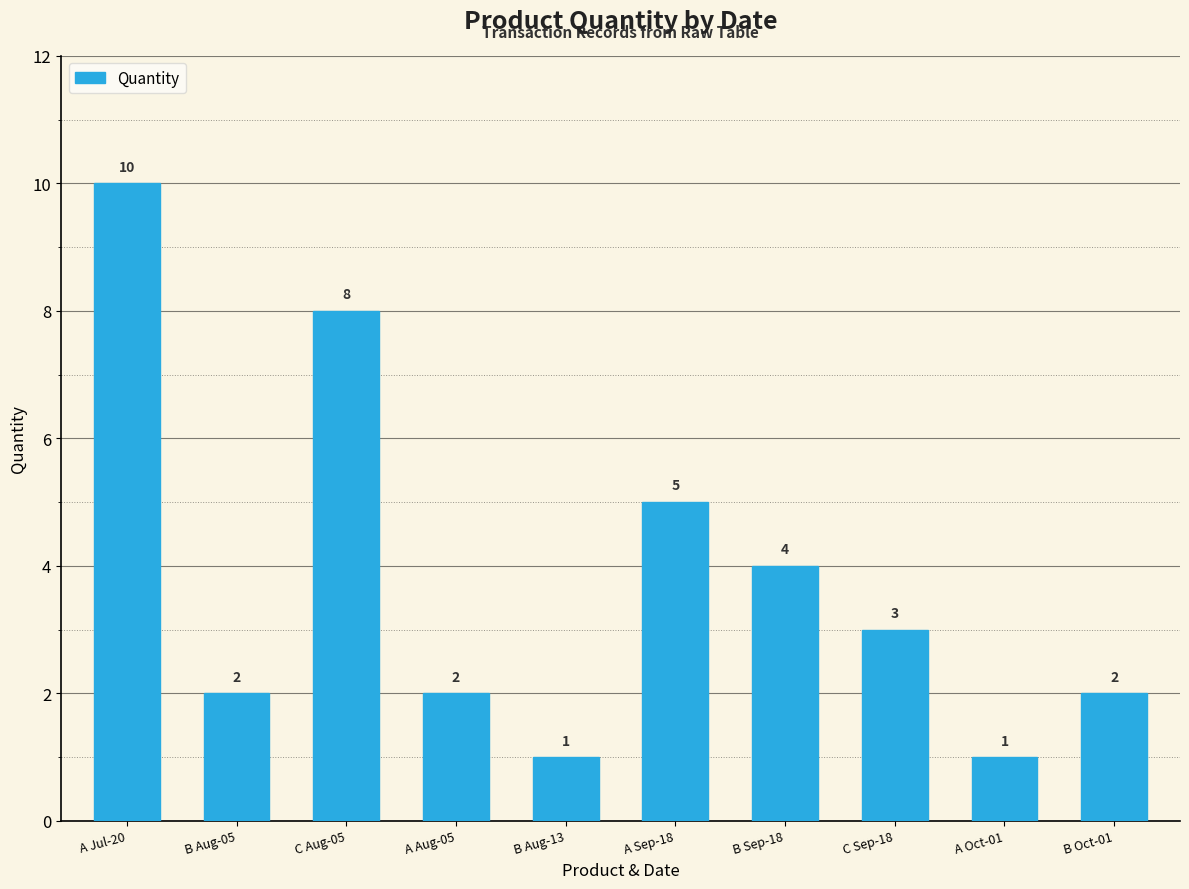

What is the change in value from B Aug-13 to B Oct-01?

+1